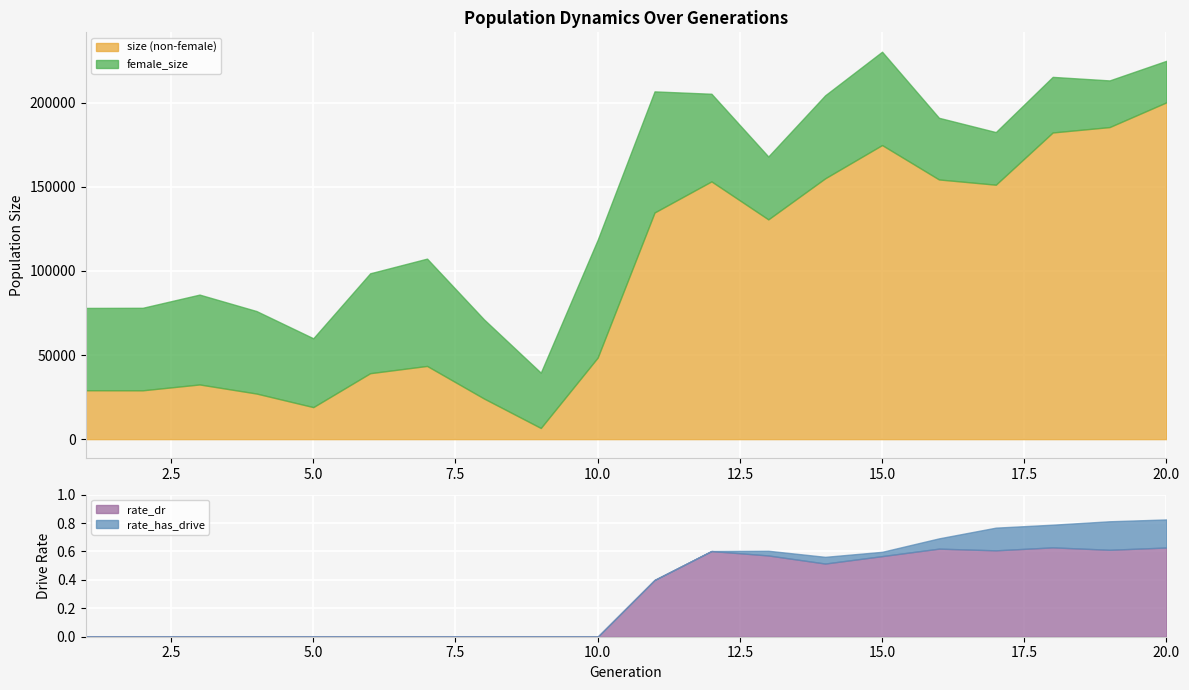

The rate_dr series shows 0.6 at 15. True or false?

True